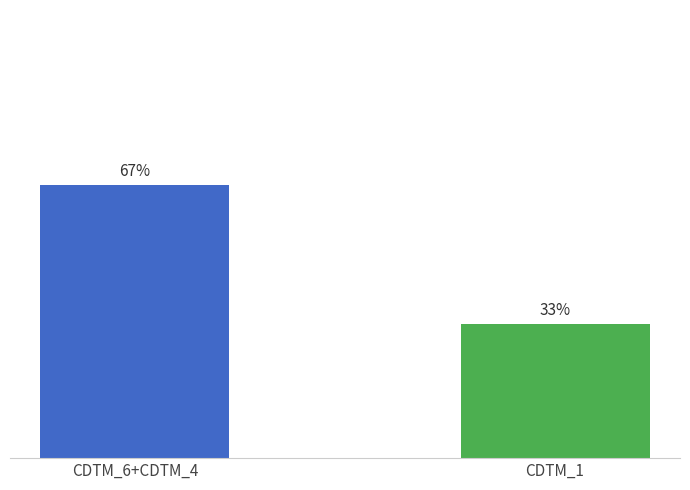

List the labels in order of value, smallest first.

CDTM_1, CDTM_6+CDTM_4